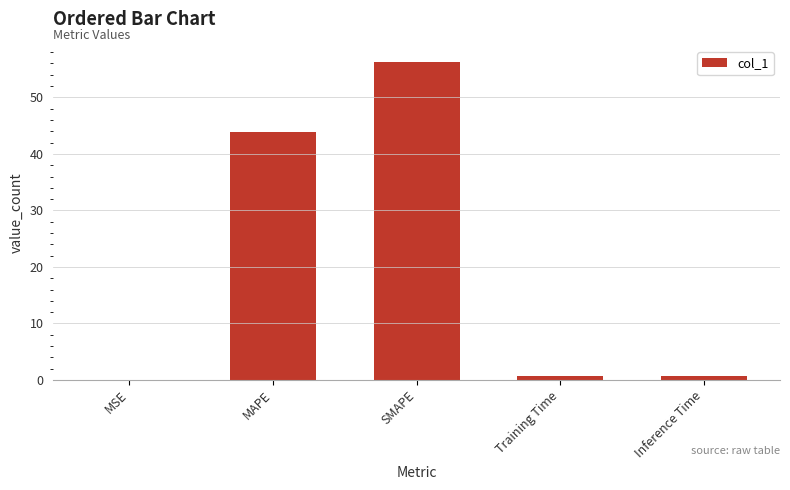

What is the approximate value at SMAPE?

56.3